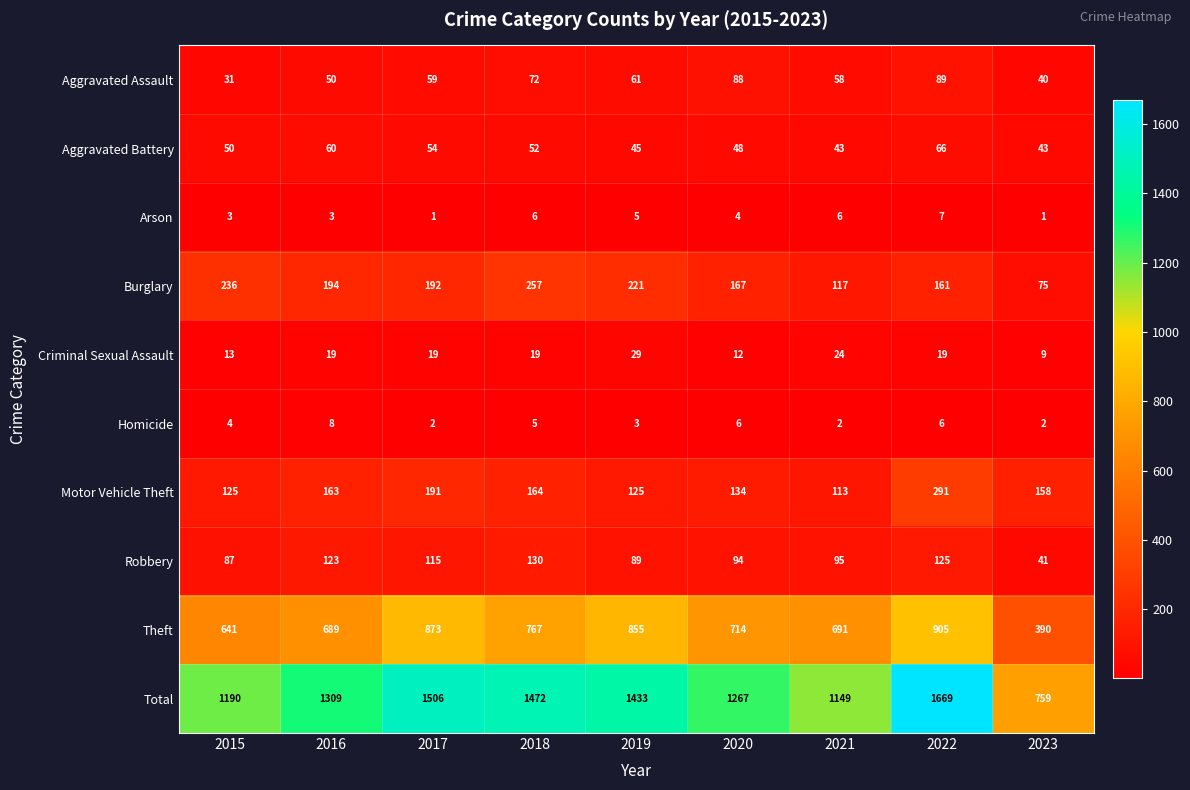

Is the value of Theft at 2020 greater than the value of Motor Vehicle Theft at 2023?

Yes